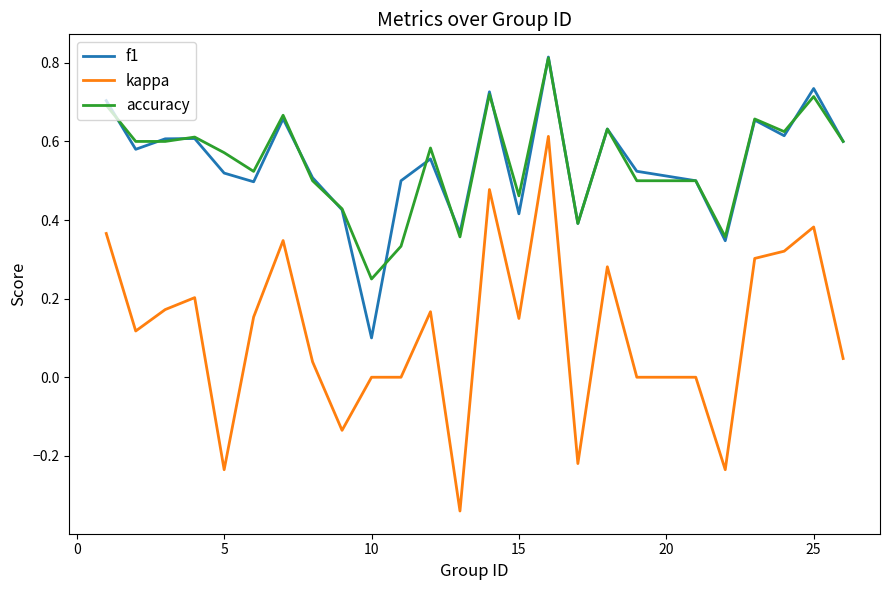

Which series has the largest range (max minus min)?

kappa